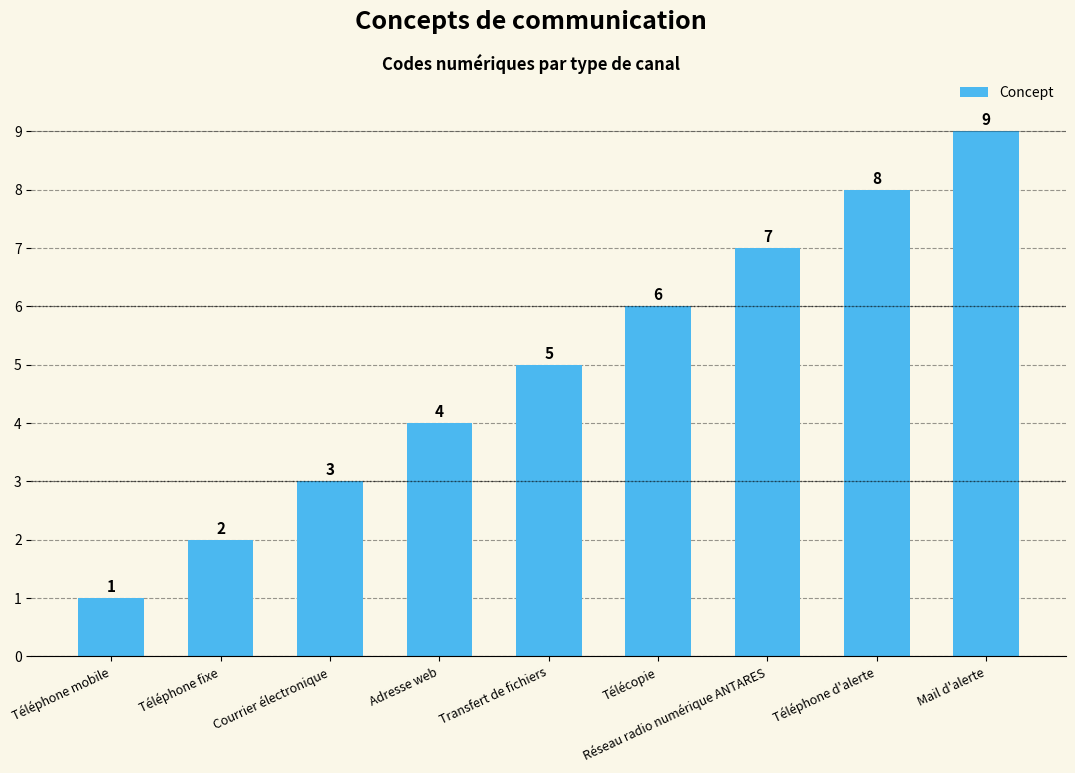

Where is the data nearest to the value 5?

Transfert de fichiers